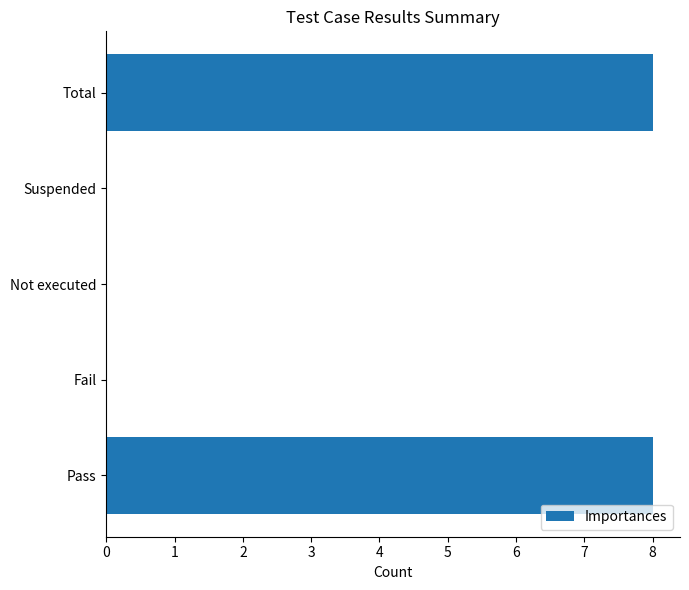

What is the sum of all values?

16